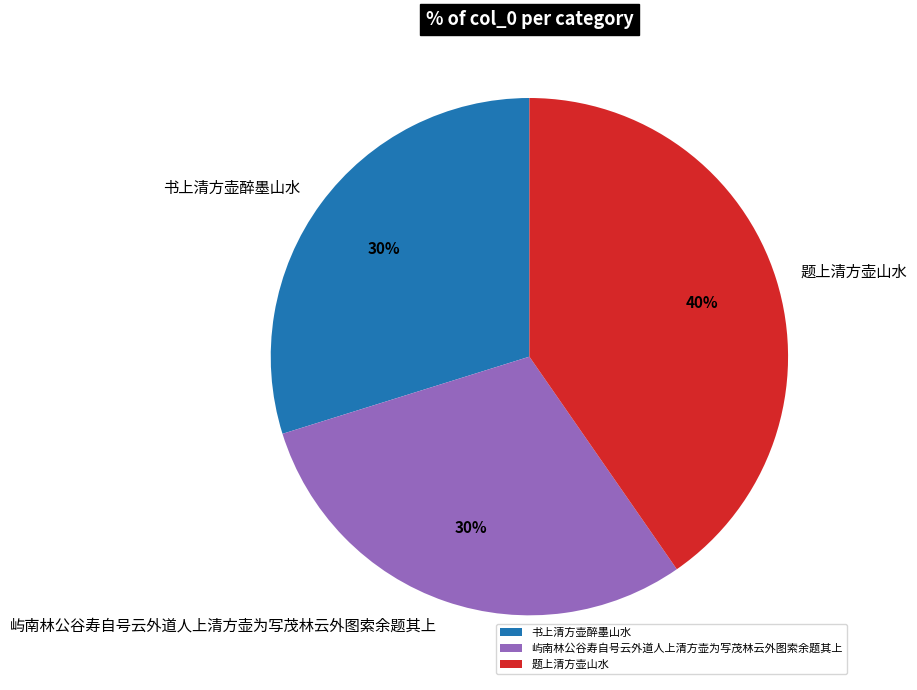

Which has a higher value, 屿南林公谷寿自号云外道人上清方壶为写茂林云外图索余题其上 or 题上清方壶山水?

题上清方壶山水